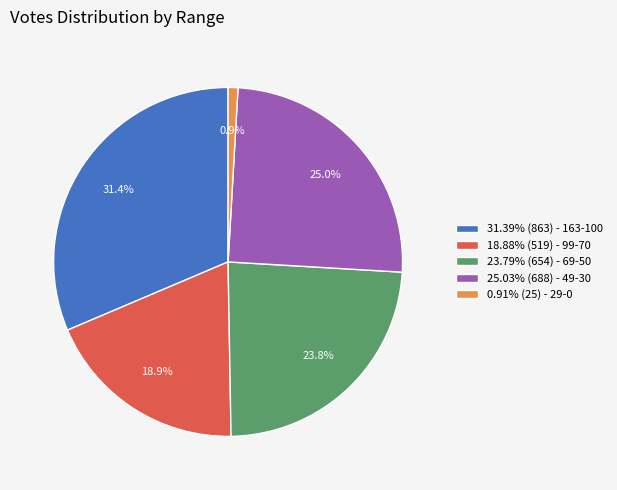

What portion of the pie excludes 23.79% (654) - 69-50?

76.2%